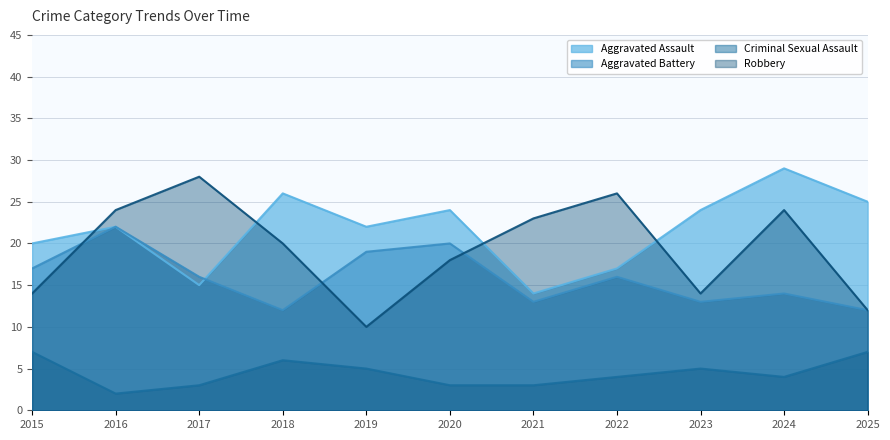

What are all the series names shown in the legend?

Aggravated Assault, Aggravated Battery, Criminal Sexual Assault, Robbery